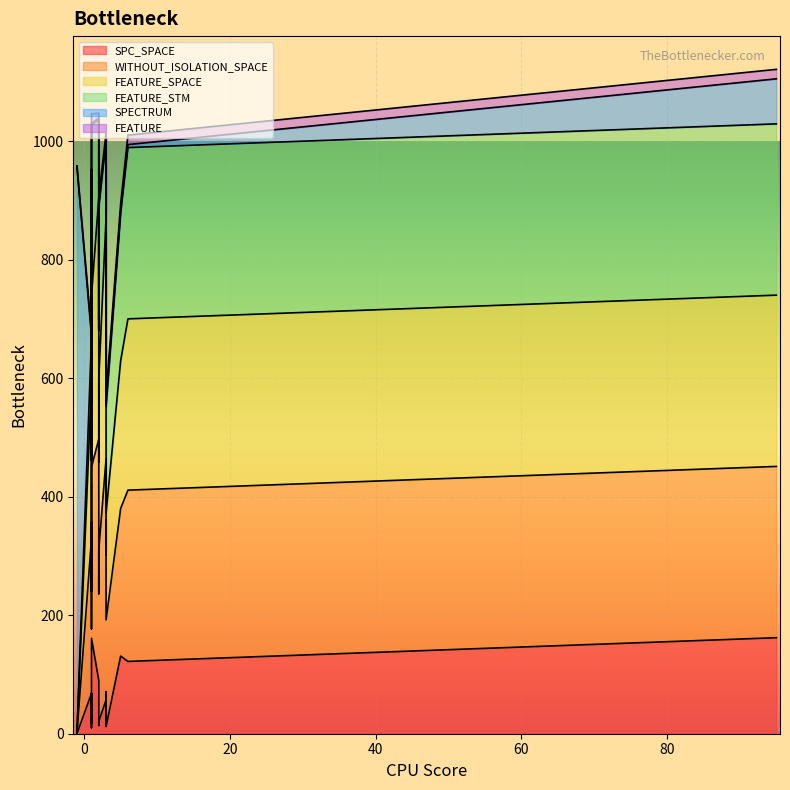

True or false: FEATURE_SPACE and FEATURE intersect in this chart.

False